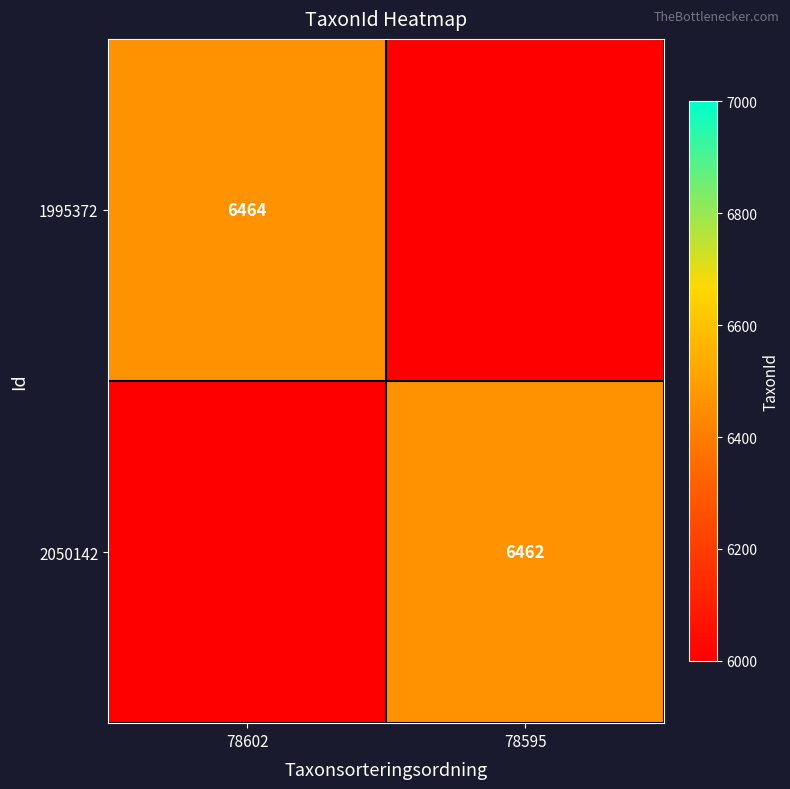

Is it true that 1995372 equals 11376 at 78602?

False